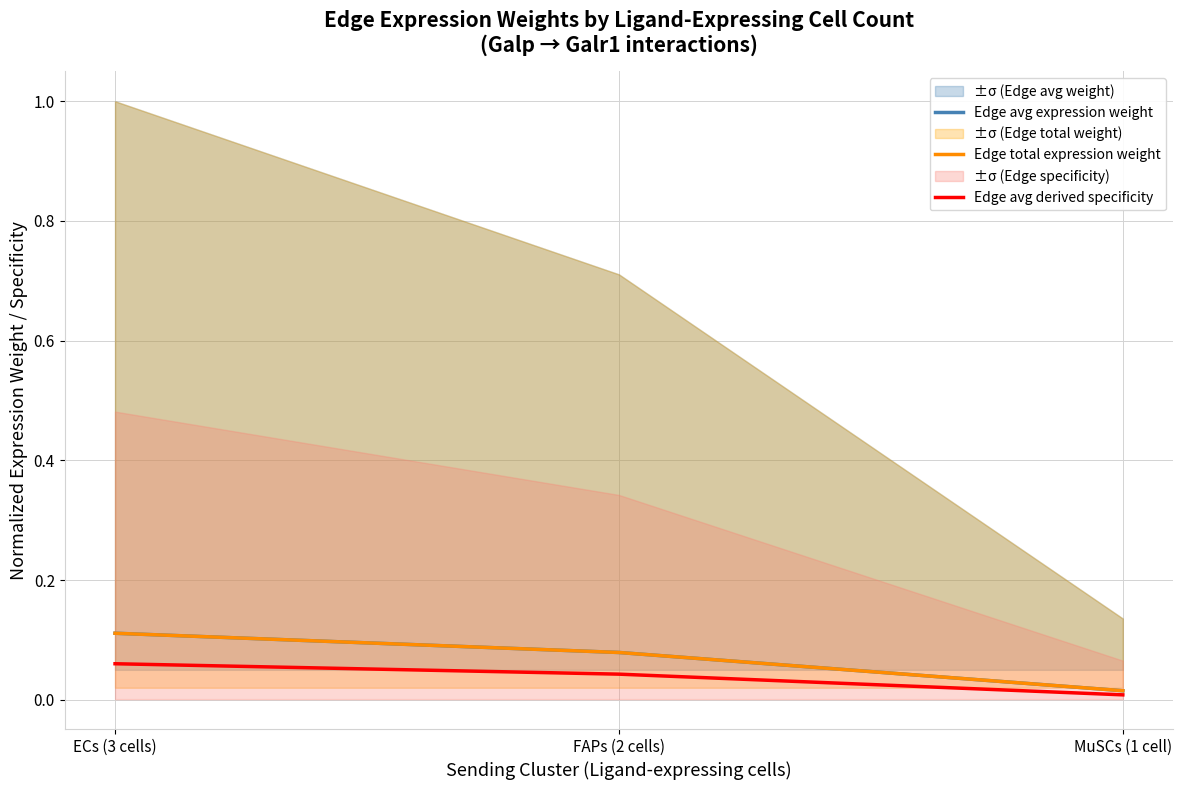

What is the label of the 1st point from the right?

MuSCs (1 cell)